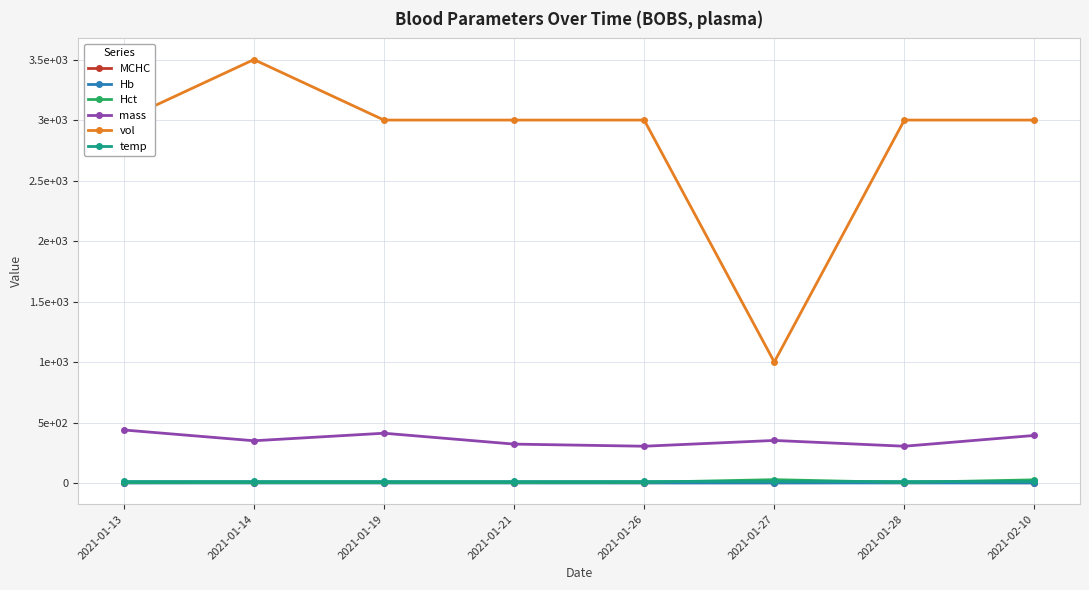

What are all the series names shown in the legend?

MCHC, Hb, Hct, mass, vol, temp